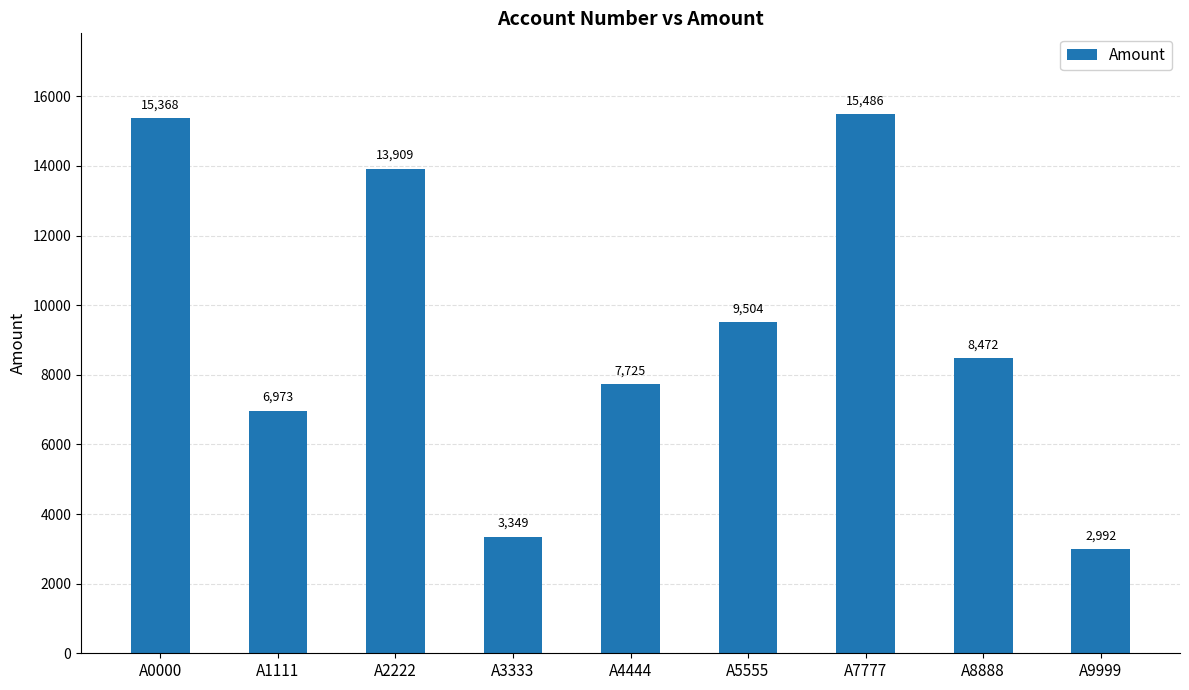

What is the difference between the maximum and minimum values?

12494